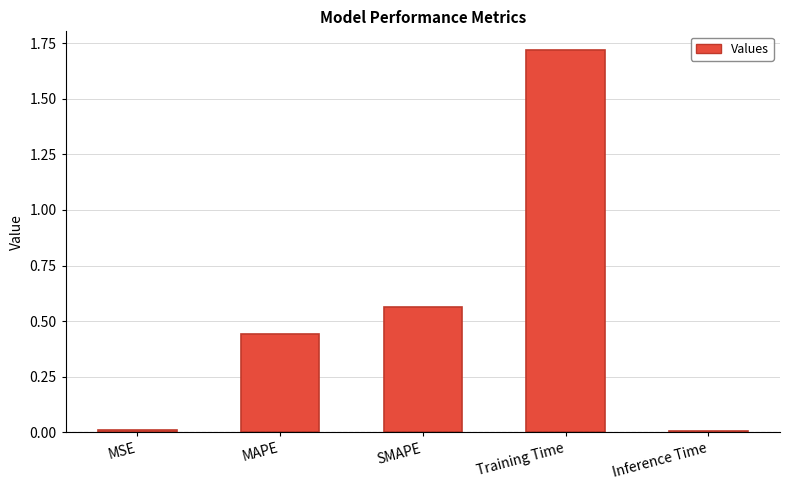

The chart shows a value of 0.3 at SMAPE. True or false?

False